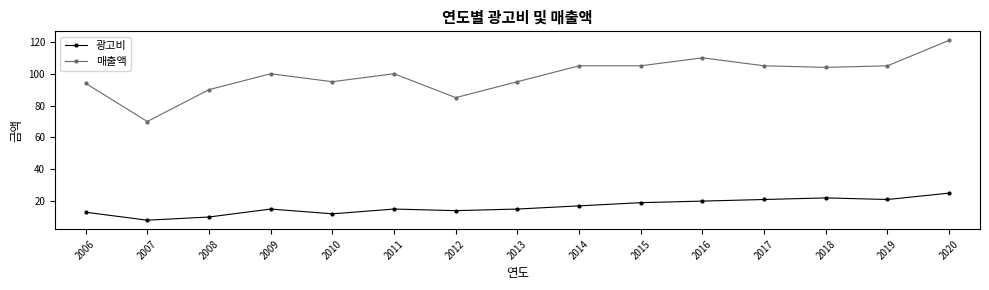

Reading right to left, transcribe all the data shown in this chart.

광고비: 25	21	22	21	20	19	17	15	14	15	12	15	10	8	13
매출액: 121	105	104	105	110	105	105	95	85	100	95	100	90	70	94